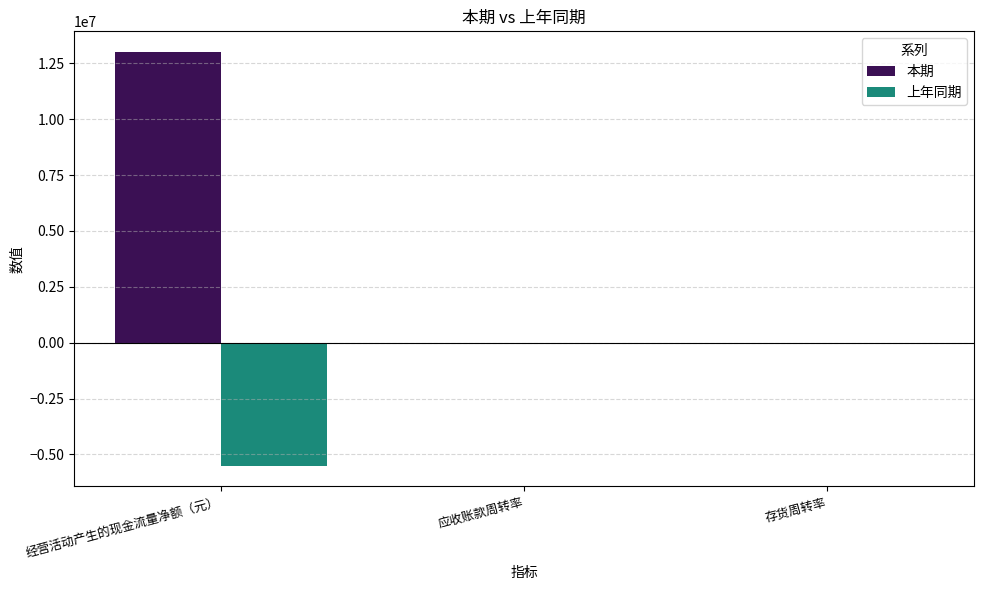

At which label does 本期 first exceed 4?

经营活动产生的现金流量净额（元）